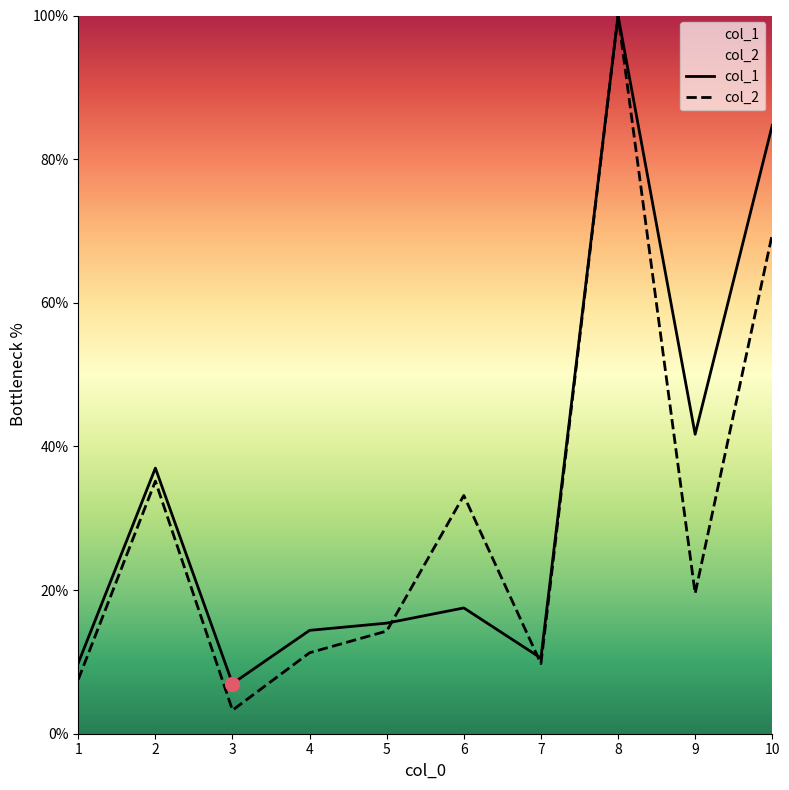

What are all the series names shown in the legend?

col_1, col_2